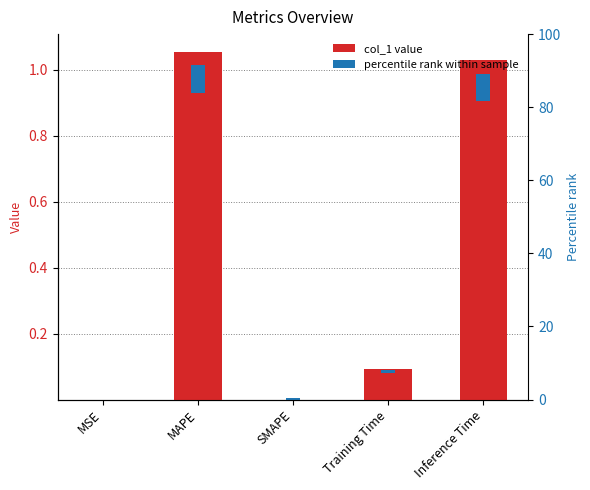

Reading left to right, what are all the values shown in this chart?

0.0	1.1	0.0	0.1	1.0